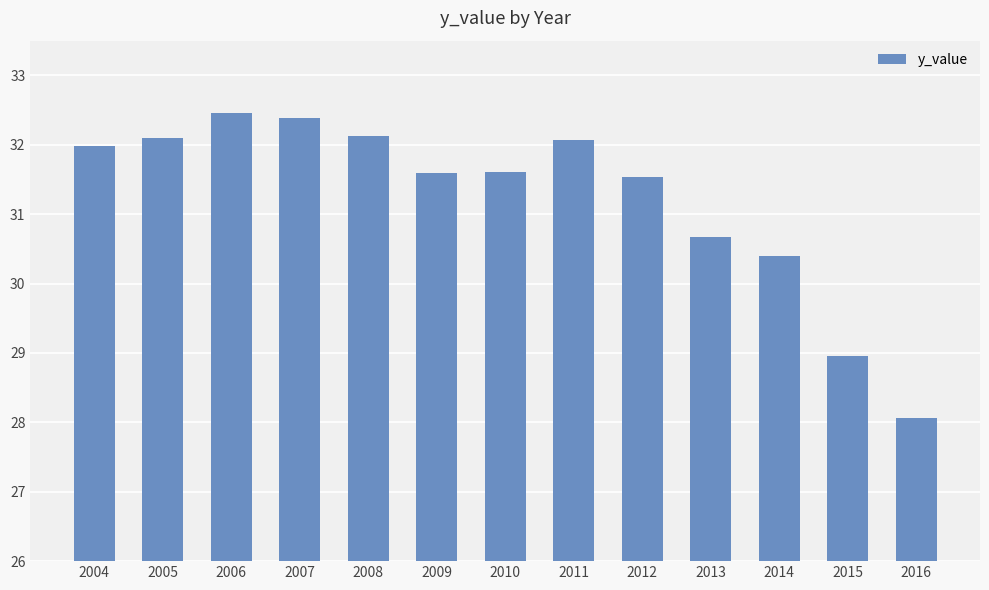

How many distinct data groups are displayed?

1